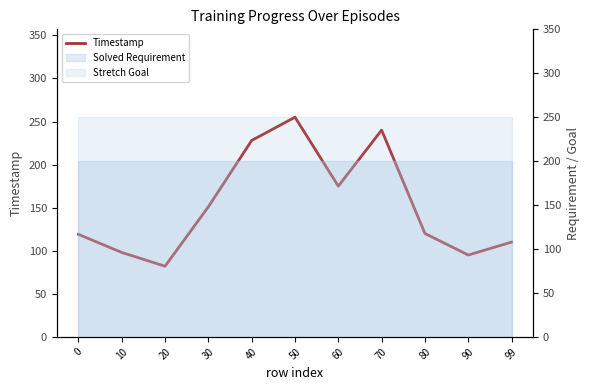

List the labels in order of value, smallest first.

20, 90, 10, 99, 0, 80, 30, 60, 40, 70, 50